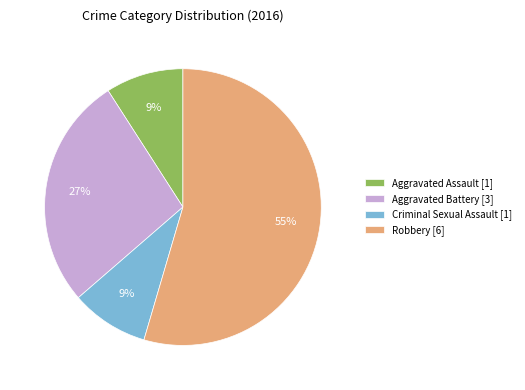

To the nearest percent, what is the average slice percentage?

25%